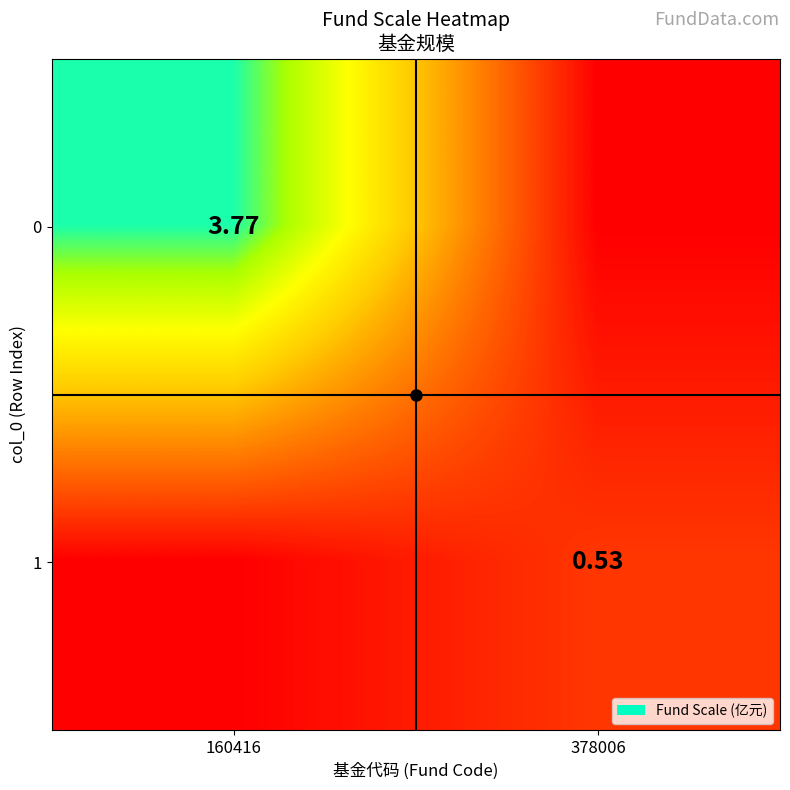

True or false: 0 has a value of 5.9 at 160416.

False